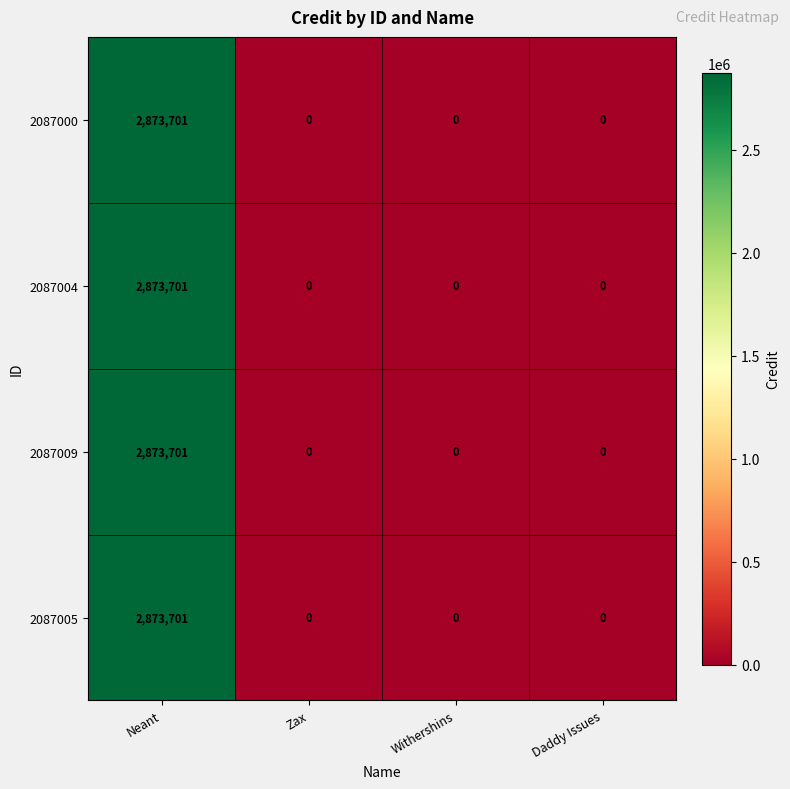

Reading right to left, list all the values displayed in this chart.

2087000: 0	0	0	2873701
2087004: 0	0	0	2873701
2087009: 0	0	0	2873701
2087005: 0	0	0	2873701